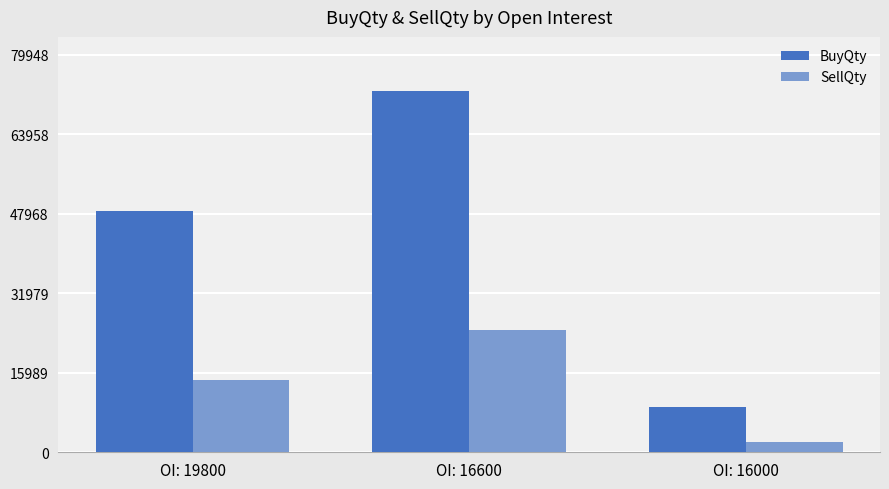

True or false: BuyQty has a value of 48520 at OI: 19800.

True